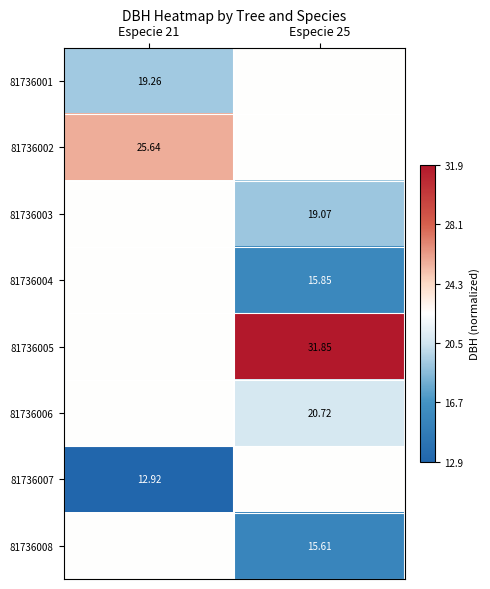

Which label corresponds to the largest value in the chart?

Especie 25